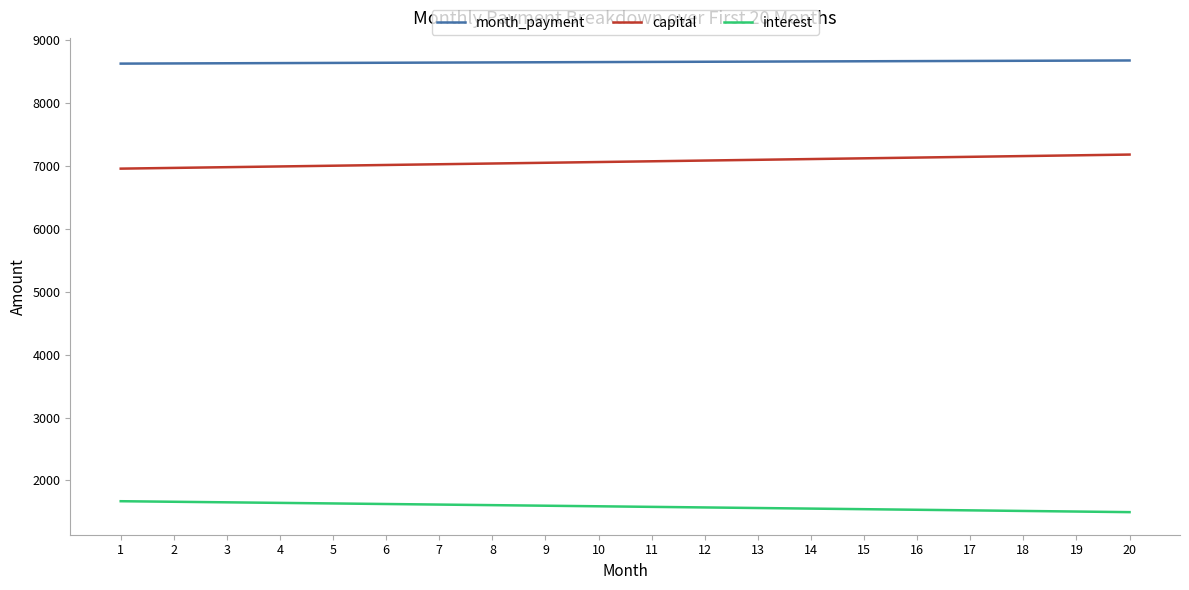

At how many categories does at least one series exceed 3029?

20